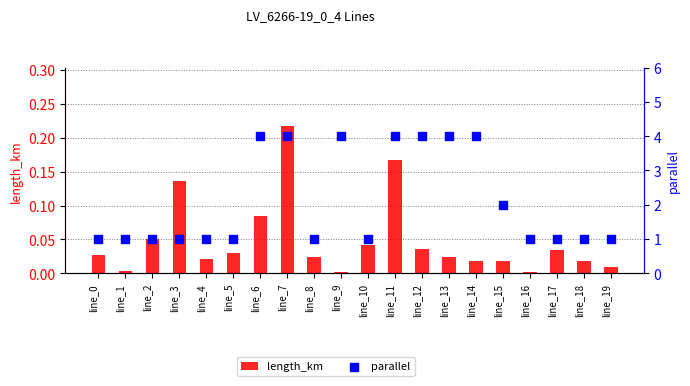

At how many categories does at least one series exceed 3?

7